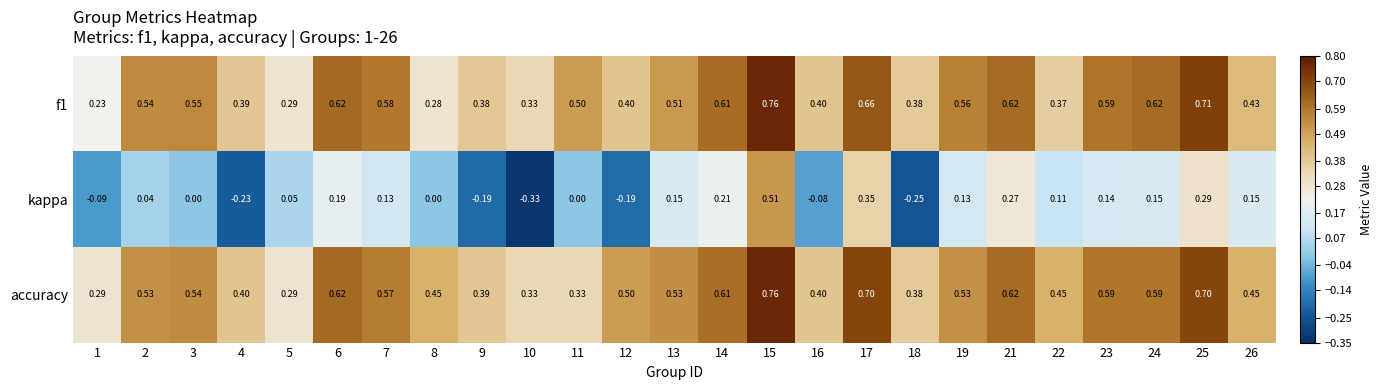

Is the value of kappa at 4 greater than the value of f1 at 9?

No